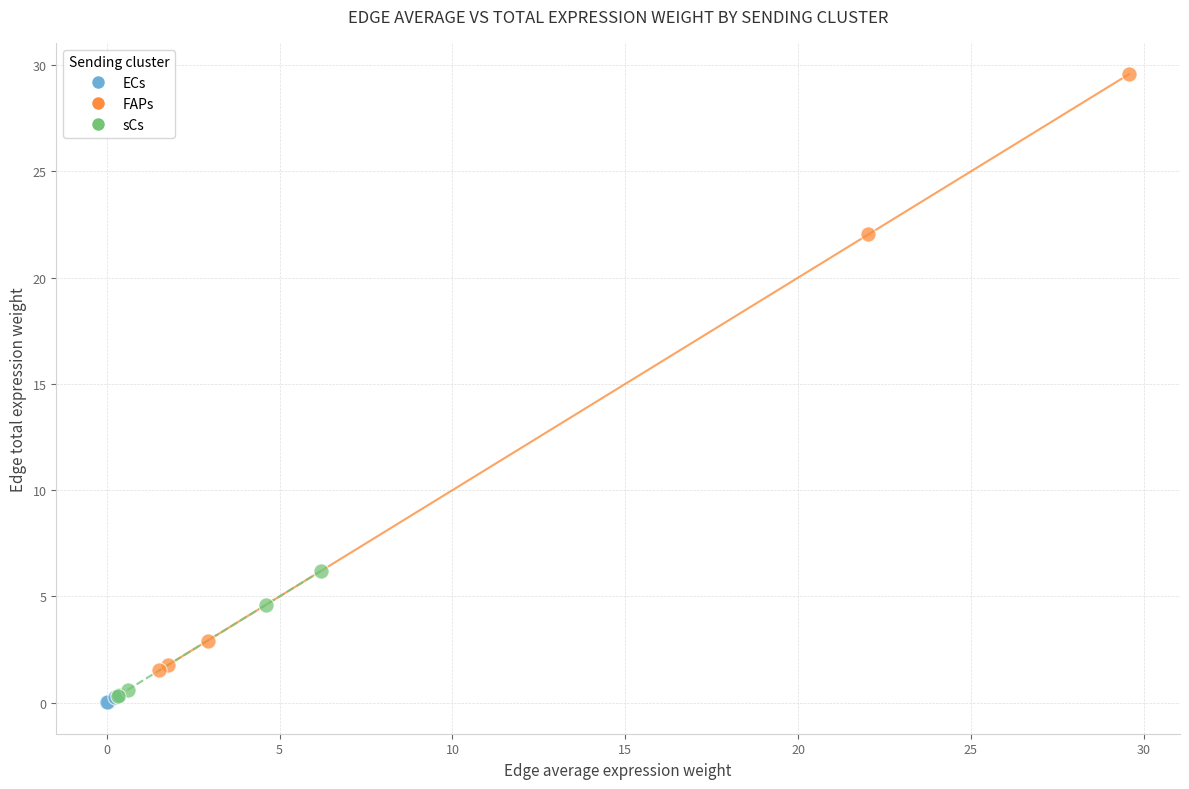

Which series reaches the maximum Y coordinate?

FAPs